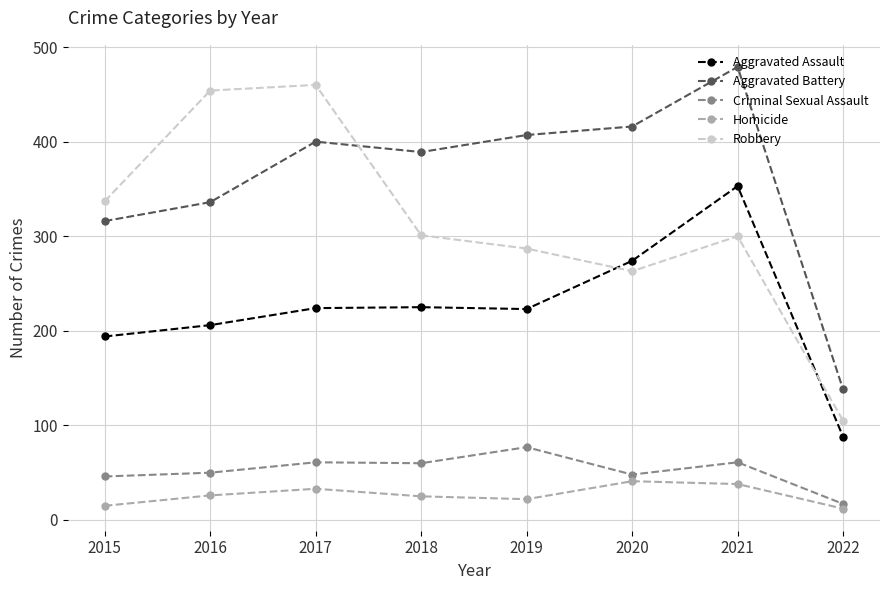

At how many categories does at least one series exceed 376?

6